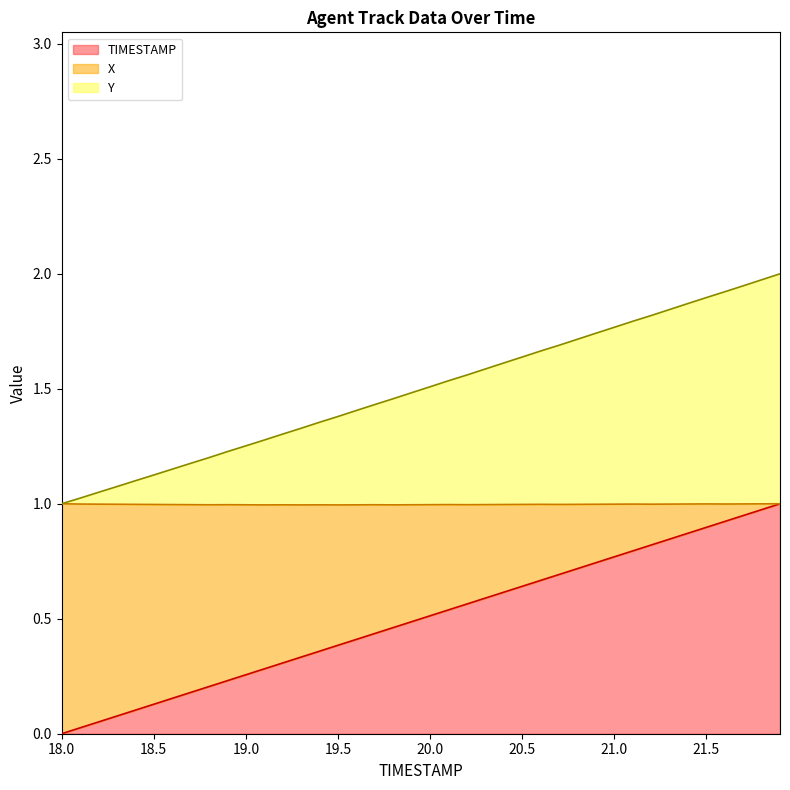

True or false: TIMESTAMP has a value of 0.4 at 19.5.

True